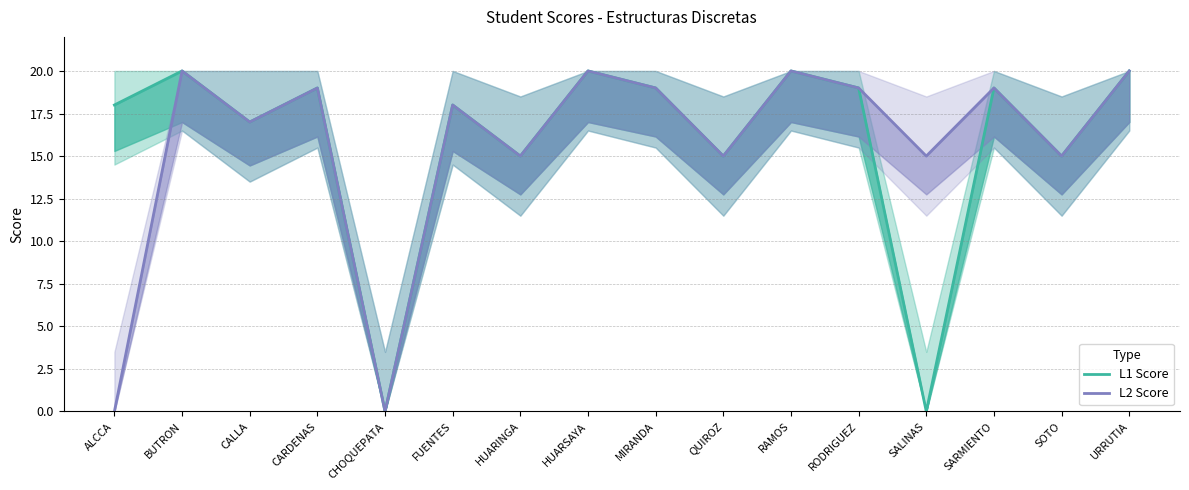

What is the average value of the L2 Score series?

16